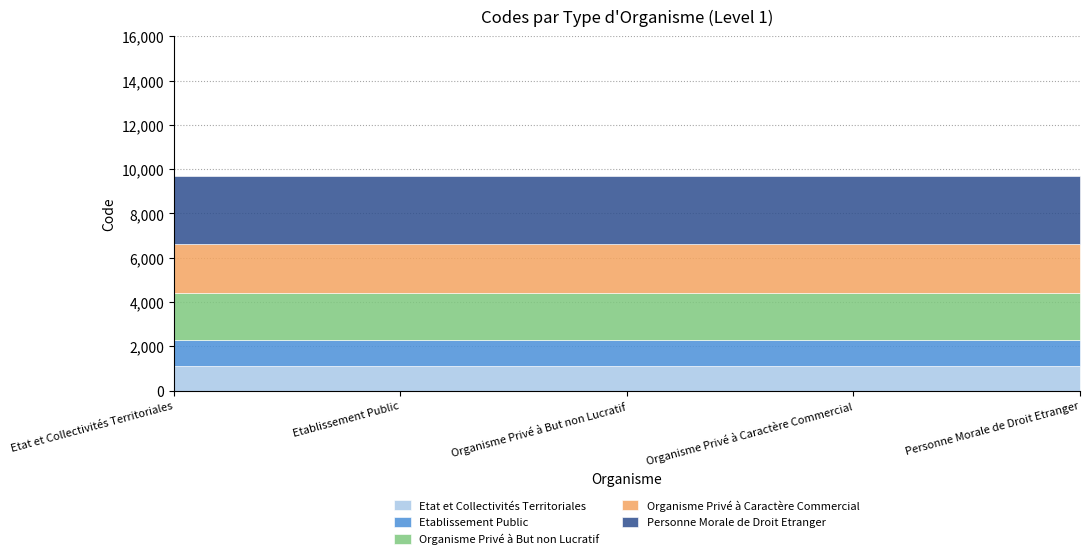

At which label is Etablissement Public closest to 1200?

Etat et Collectivités Territoriales